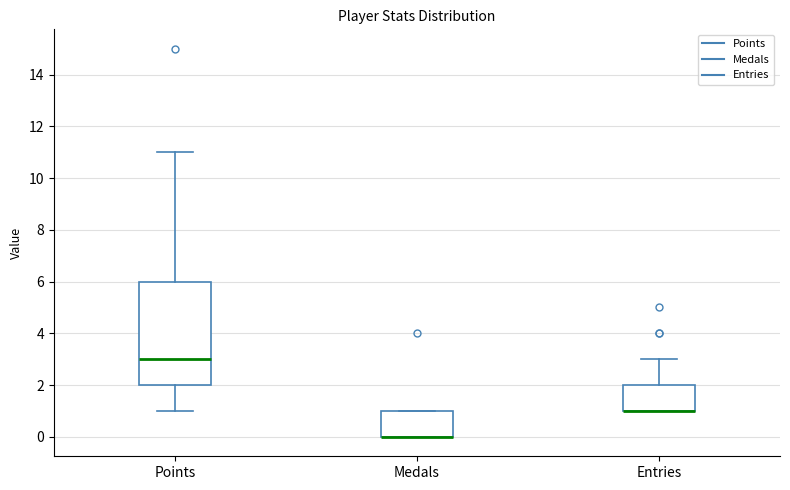

Reading left to right, read every box against the y-axis: the position of its median line, the range the box covers, and the ends of its whiskers. The values are not printed on the chart, so give them approximately, as read against the axis.

Points: median 3, box 2 to 6, whiskers 1 to 11
Medals: median 0 (drawn on the box's lower edge), box 0 to 1, whiskers 0 to 1
Entries: median 1 (drawn on the box's lower edge), box 1 to 2, whiskers 1 to 3